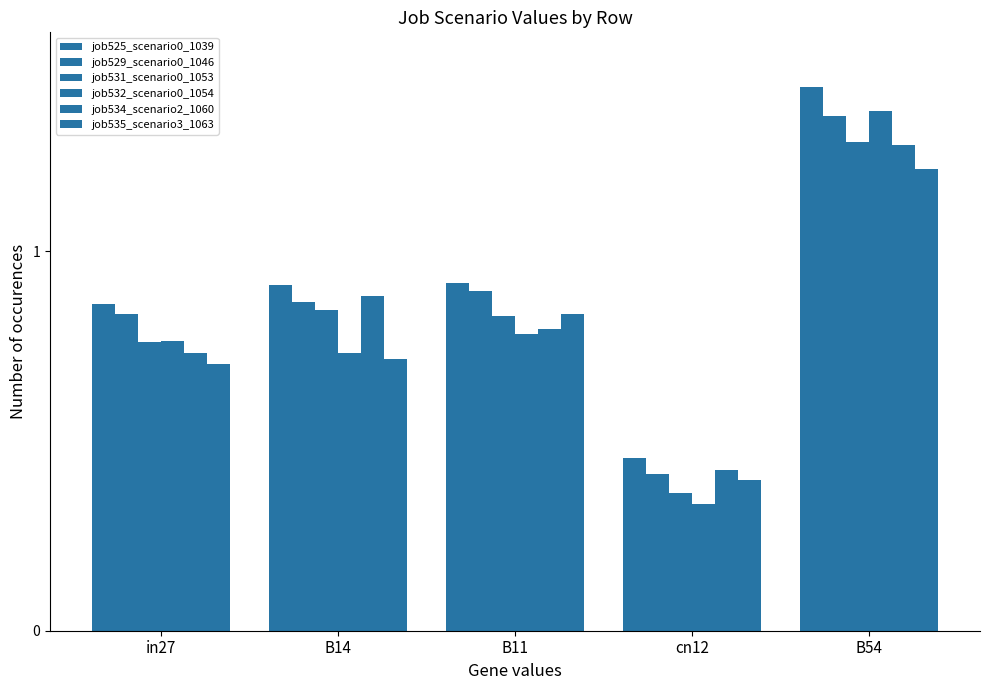

How many bars are there in each group?

6